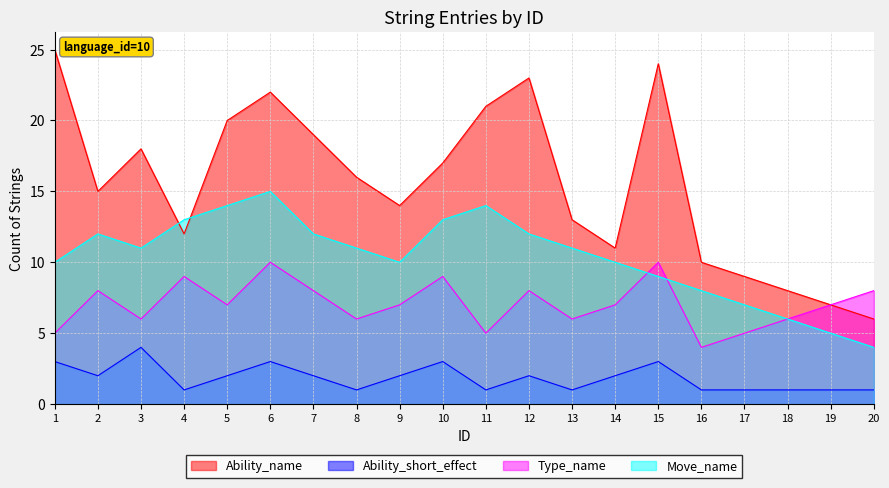

What is the value of the Ability_short_effect point at the 5th from the left?

2